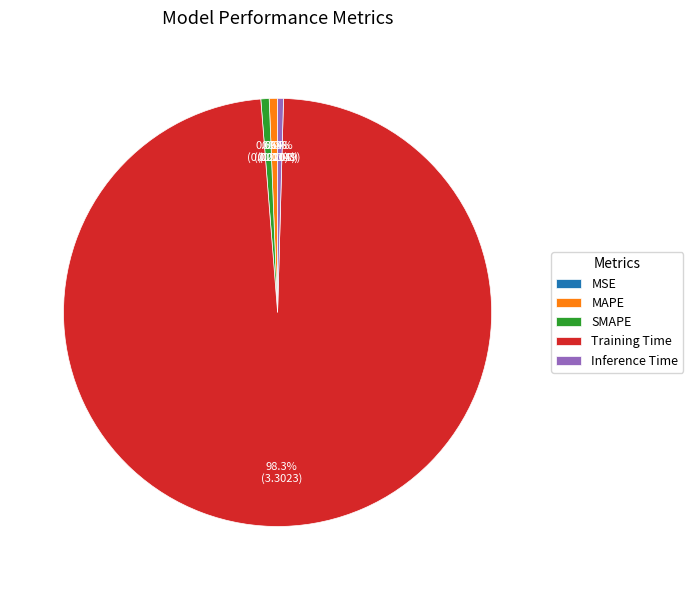

Is Training Time the majority of the pie?

Yes